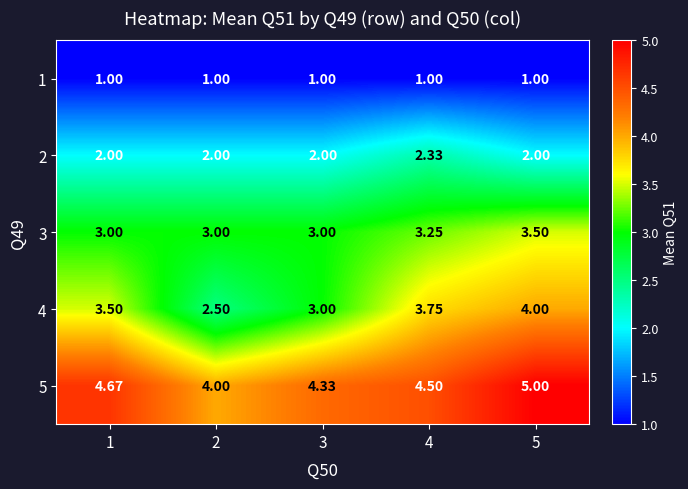

Is the value of 2 at 2 greater than the value of 3 at 4?

No